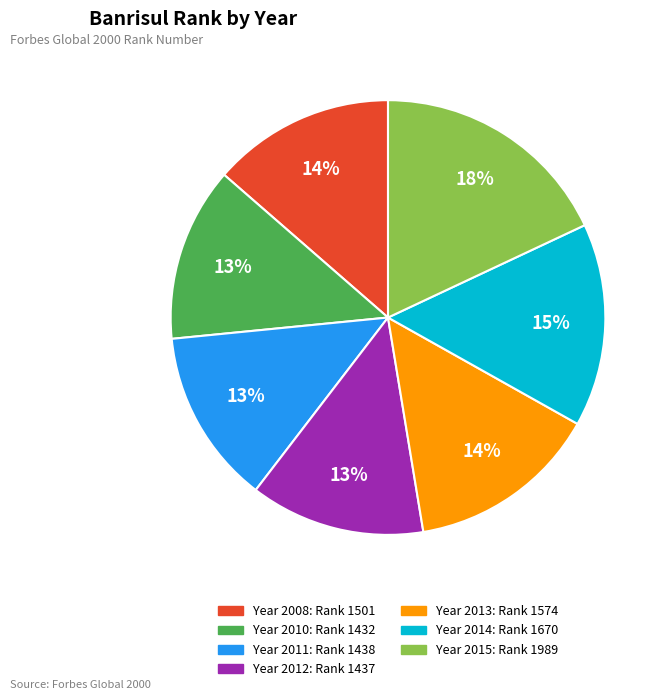

To the nearest percent, what is the difference between the largest and smallest slice percentages?

5%